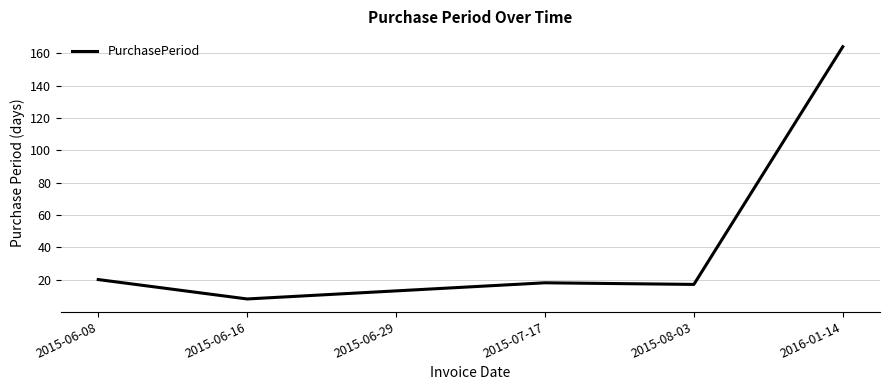

What is the greatest value displayed?

164